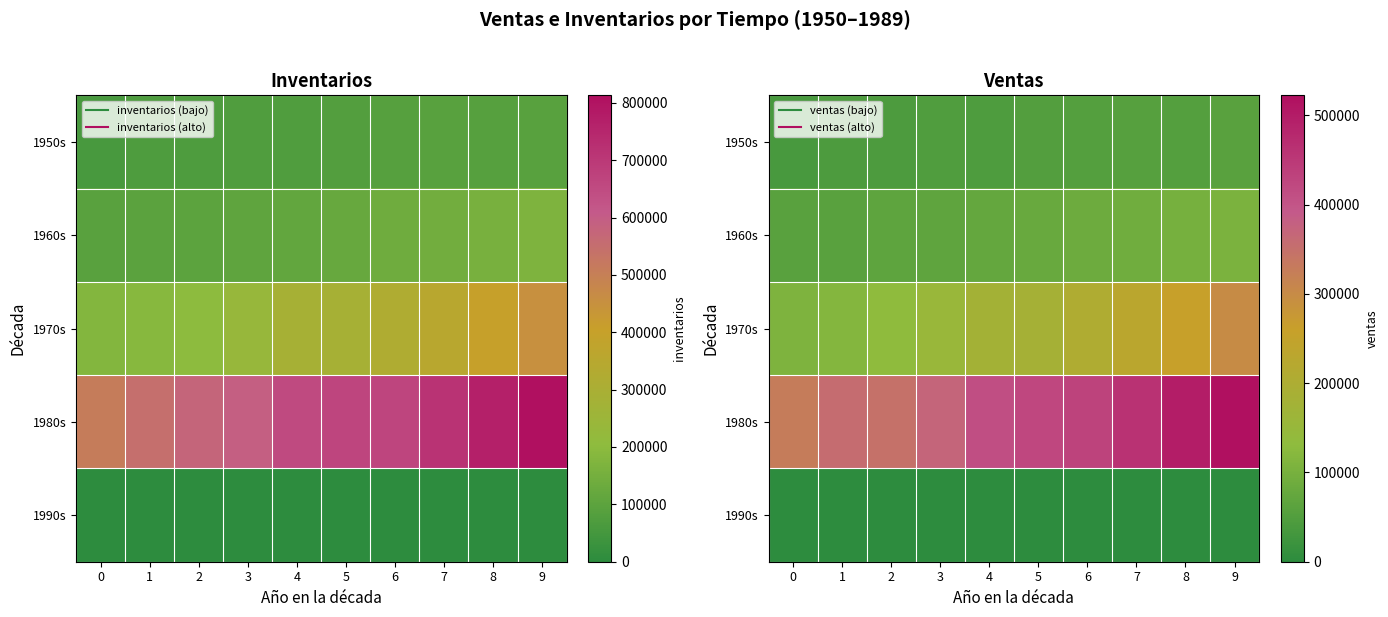

Which label corresponds to the largest value in the chart?

9